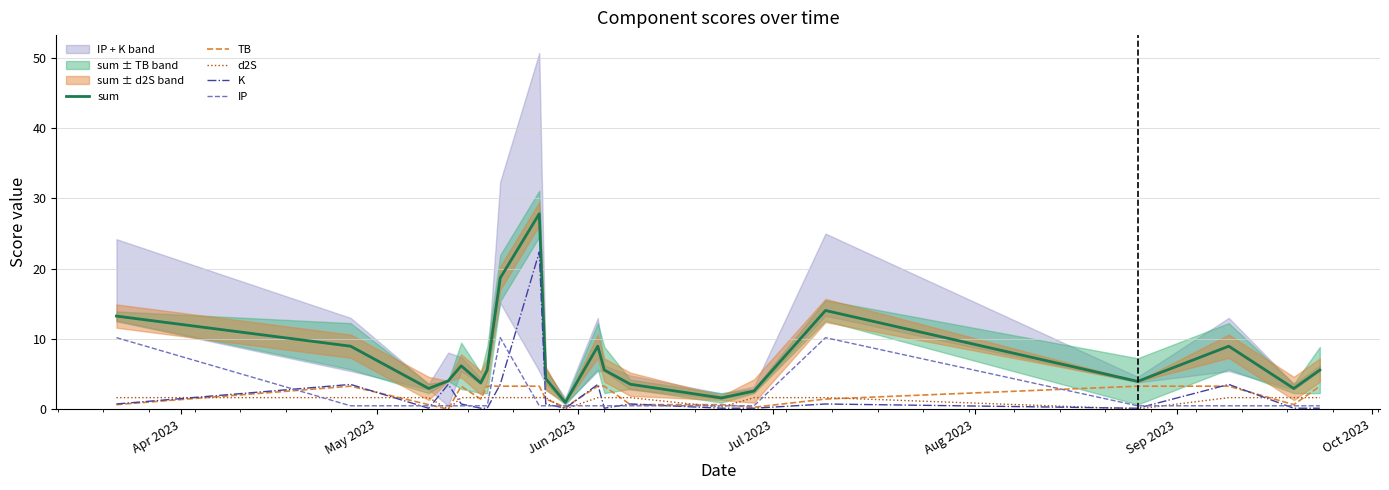

True or false: d2S and IP cross at least once.

True